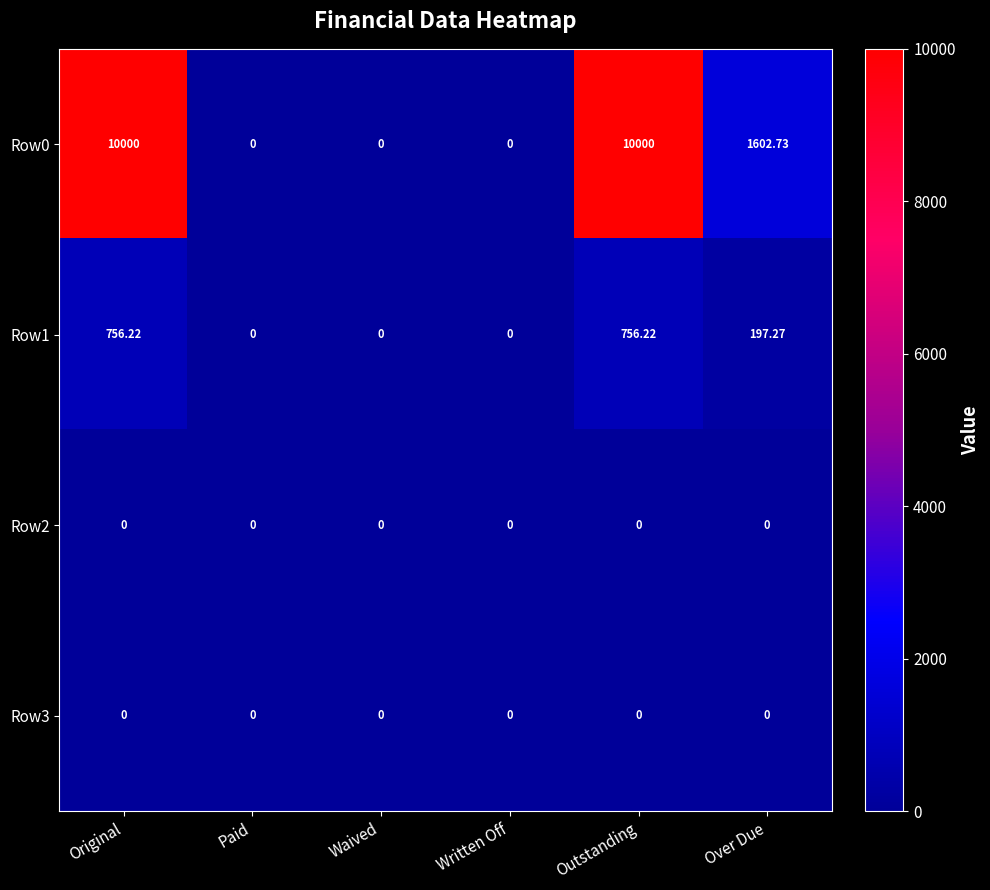

At which label does Row0 first exceed 1602?

Original